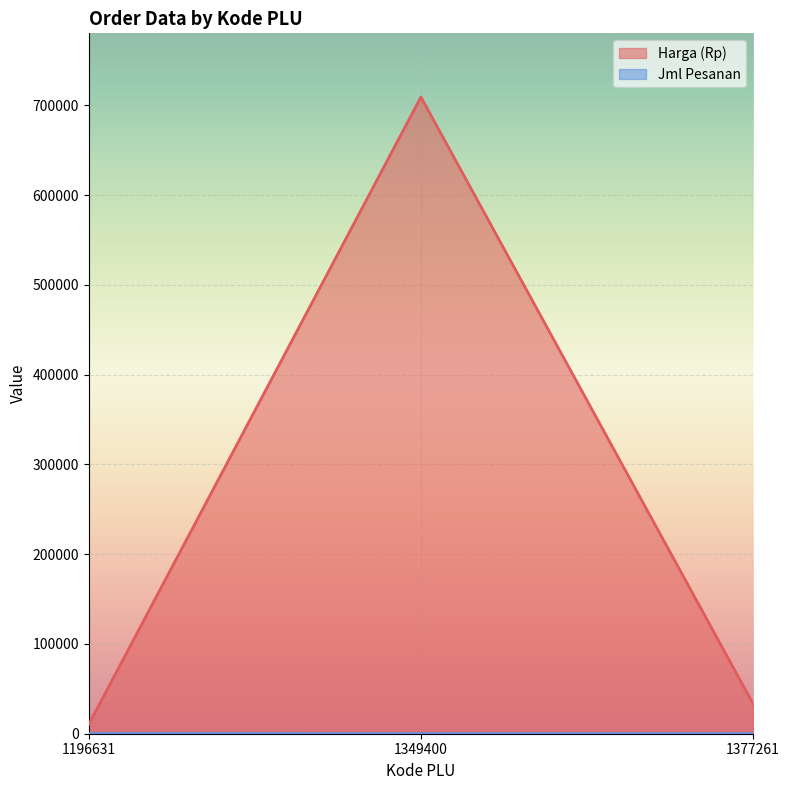

What is the sum of all Jml Pesanan values?

106